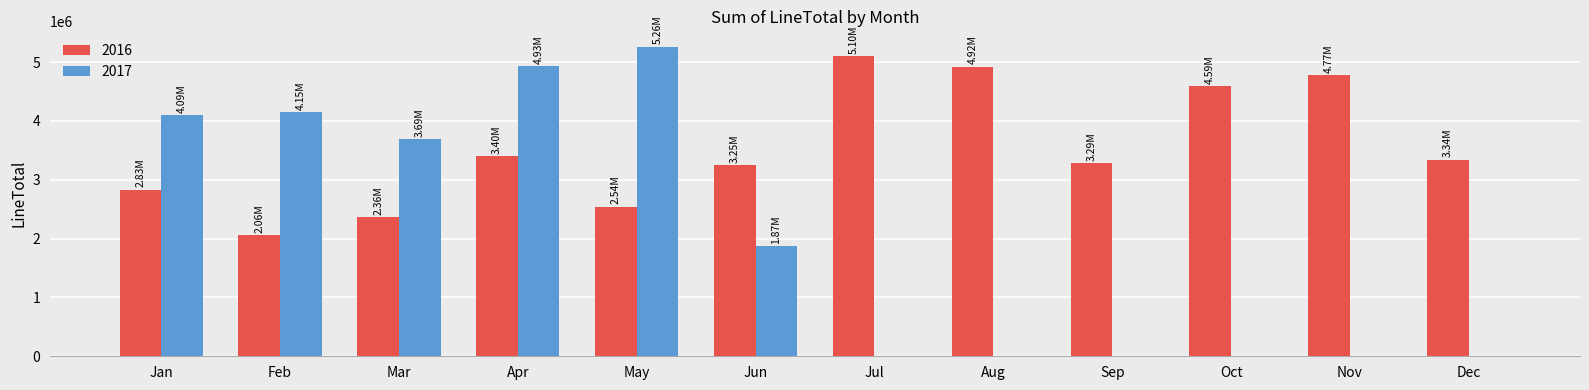

Are the bars horizontal?

No